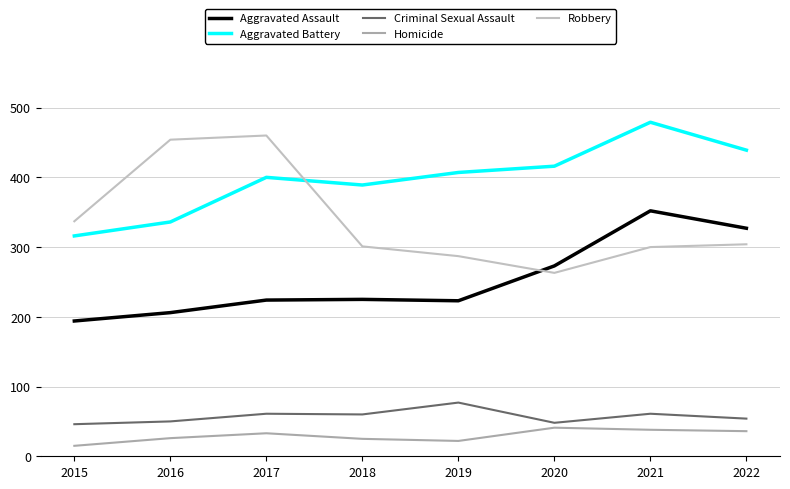

Which label corresponds to the smallest value in the chart?

2015